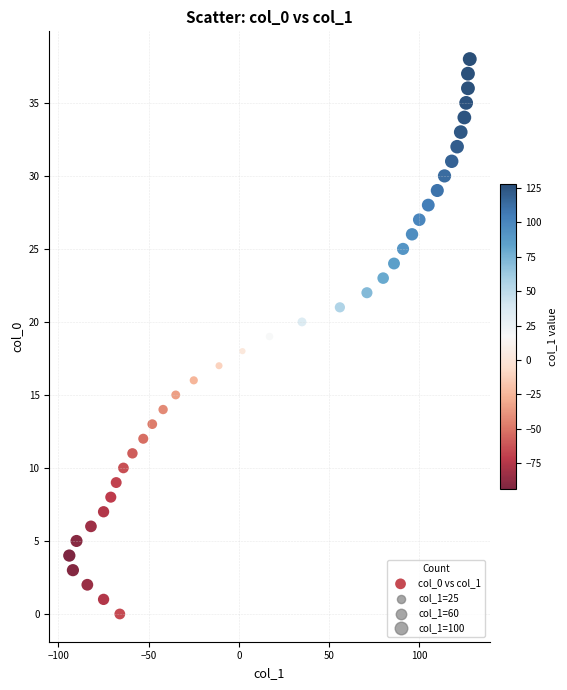

What is the range of X values (max minus min)?

222